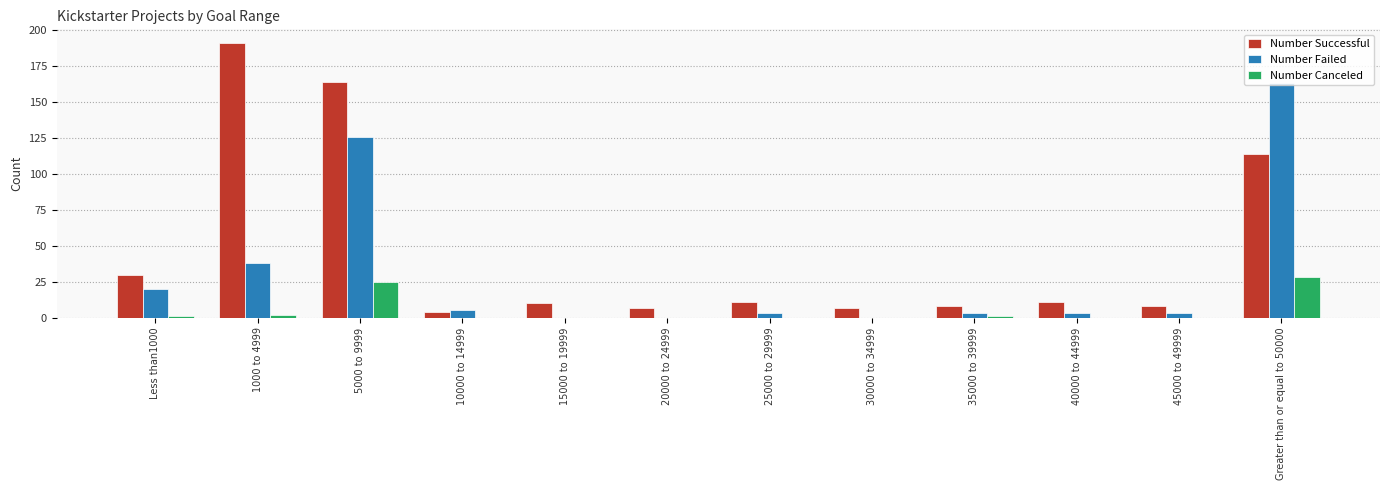

What is the sum of all Number Successful values?

565